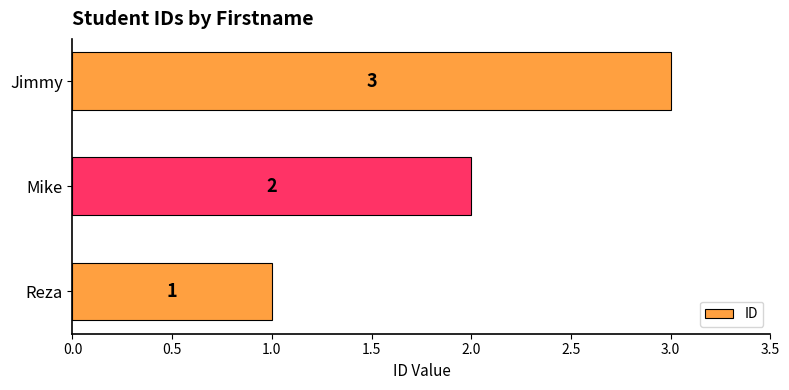

Count the values in the range 1 to 3.

3